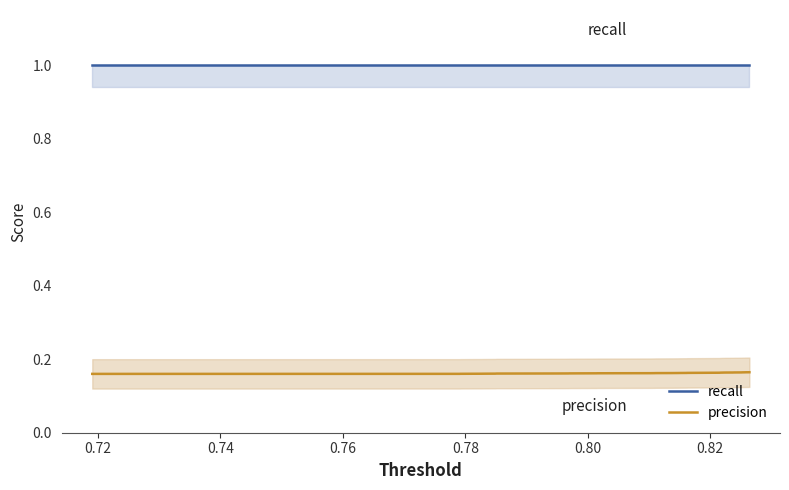

What is the highest value of the recall series?

1.0